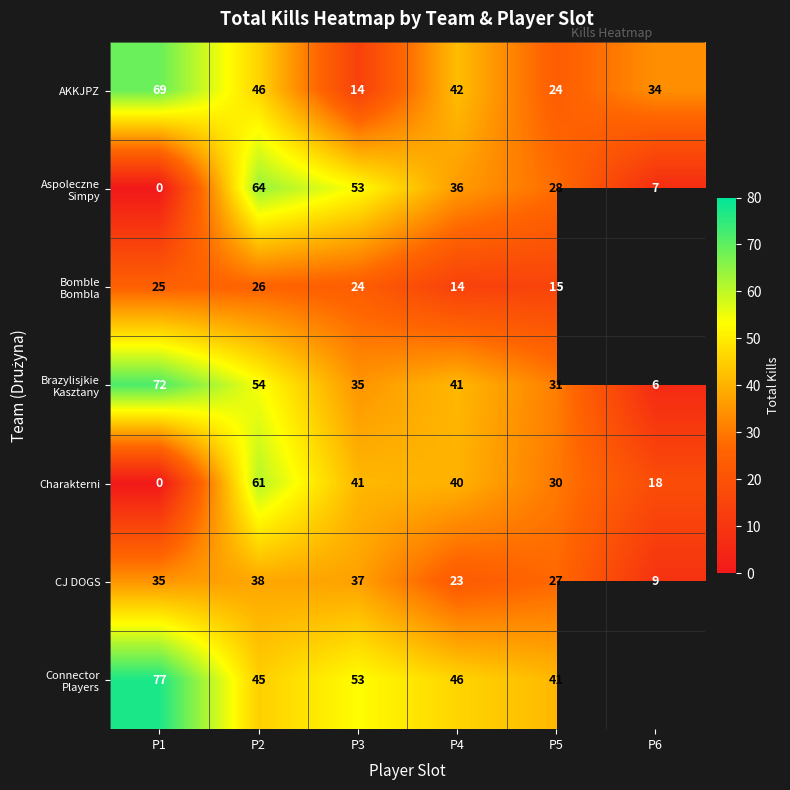

At which label does AKKJPZ first exceed 42?

P1